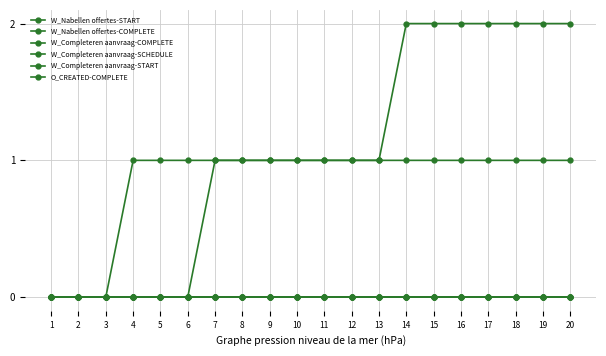

At how many categories does at least one series exceed 1?

7